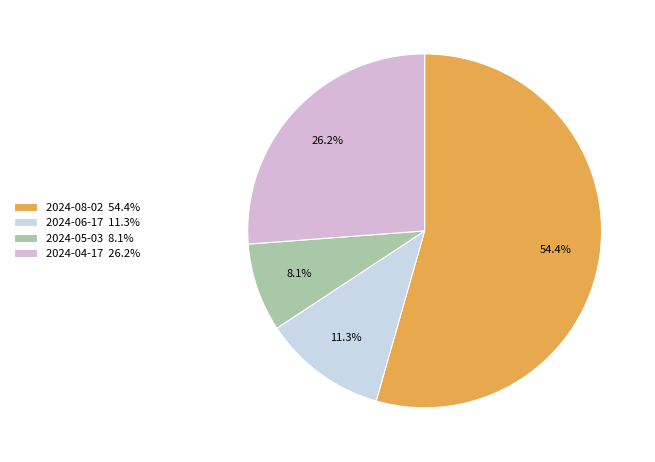

Is there a majority slice in this chart?

Yes